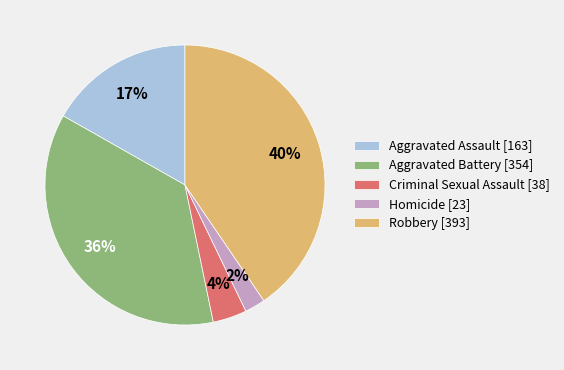

How many segments does this pie chart have?

5